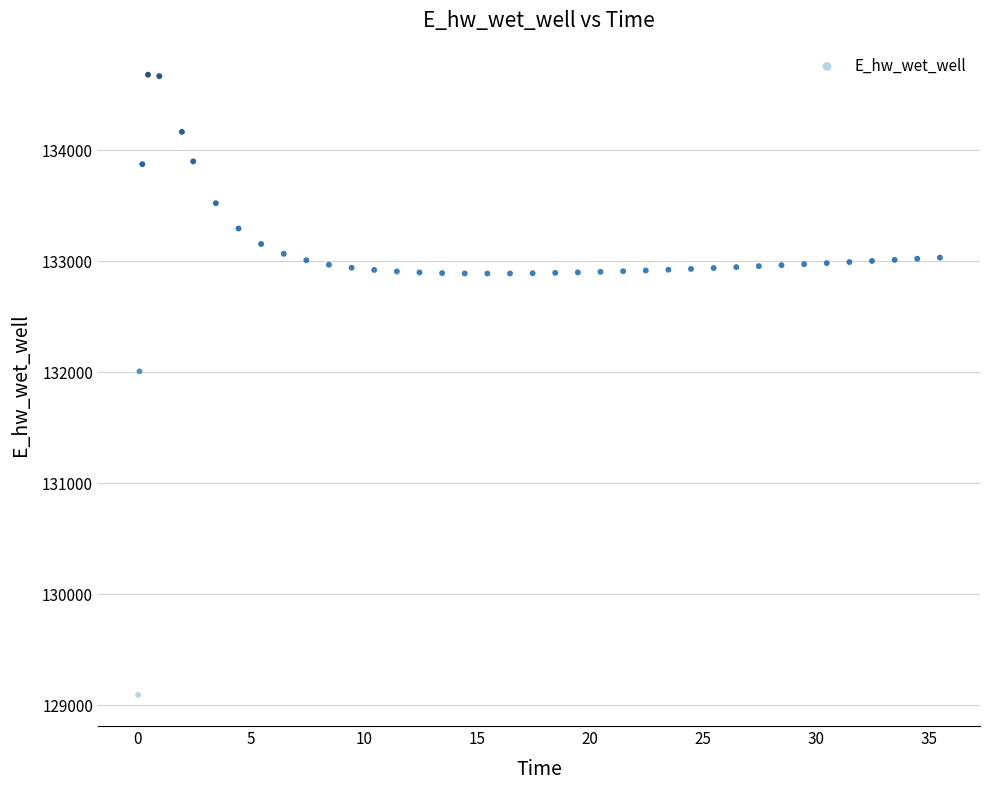

What is the range of Y values (max minus min)?

5592.2